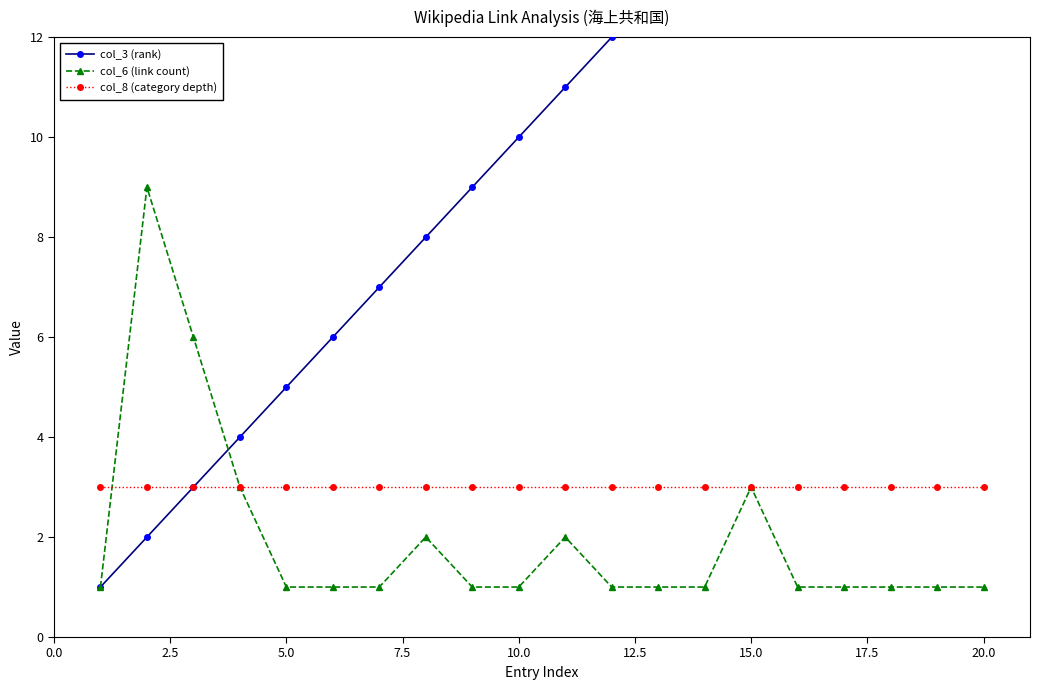

The value of col_8 (category depth) at 15.0 is 2. True or false?

False